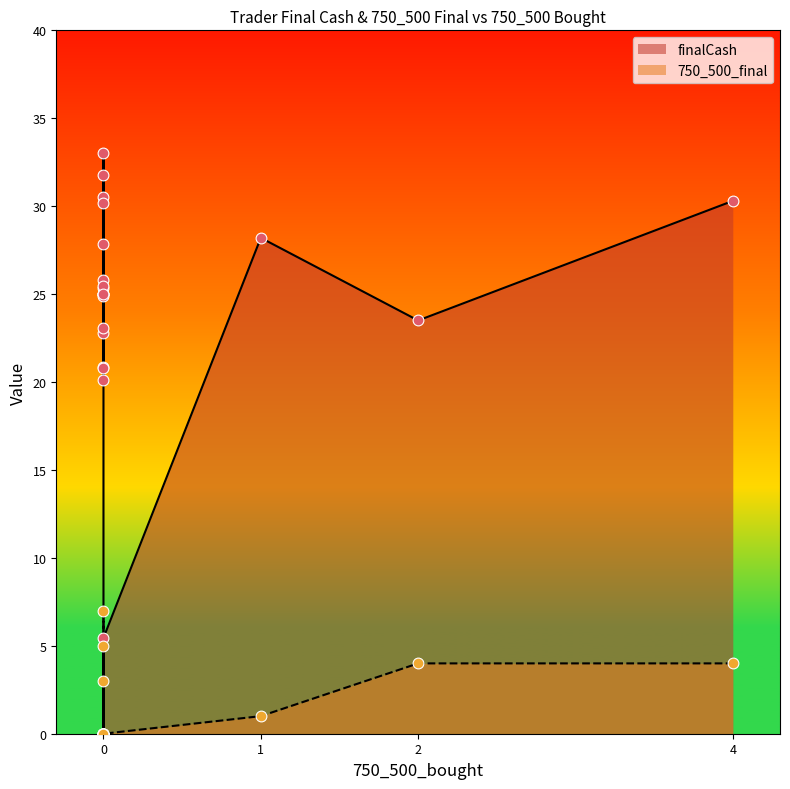

At which category is the sum across all series the highest?

4